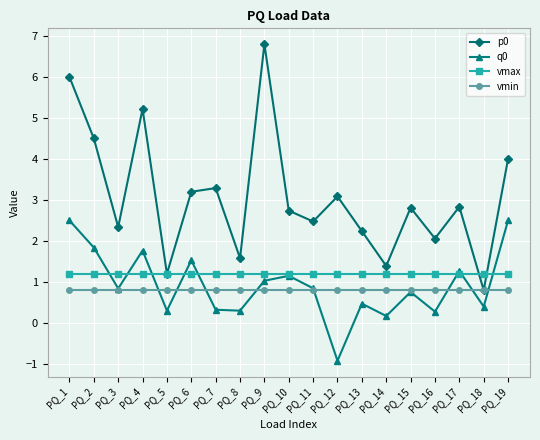

True or false: p0 and vmax intersect in this chart.

True